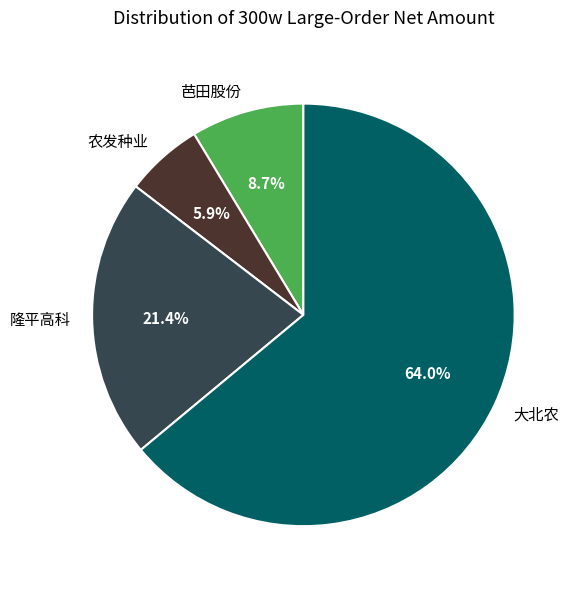

Which slice is the largest?

大北农